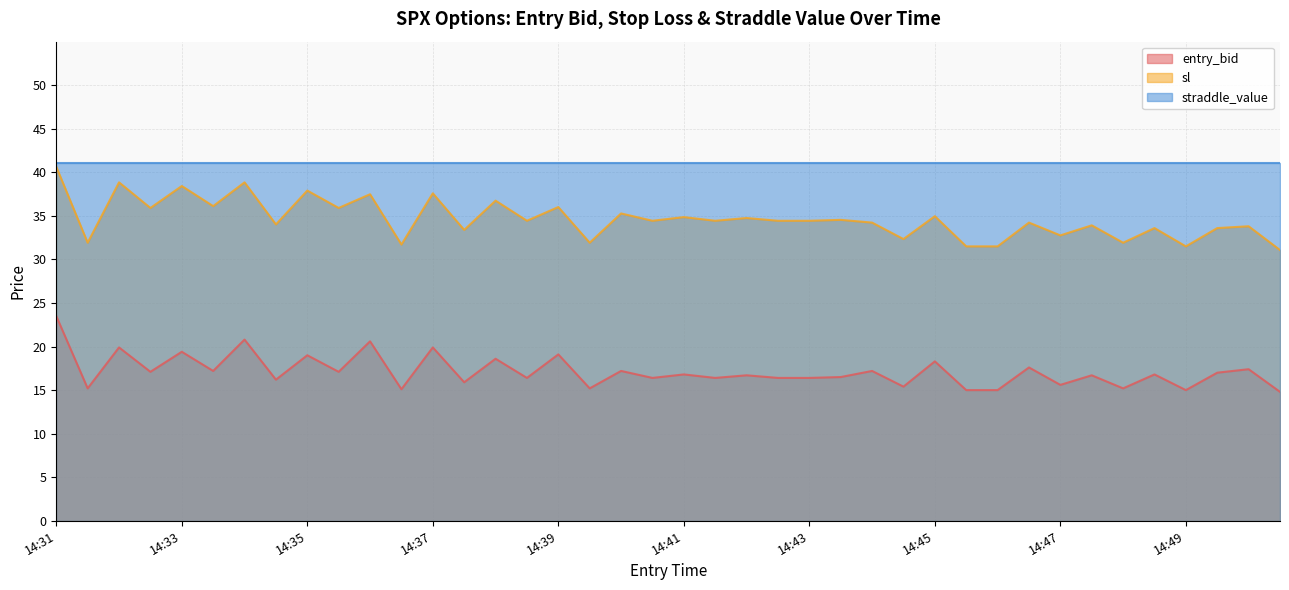

What is the average value of the sl series?

34.6